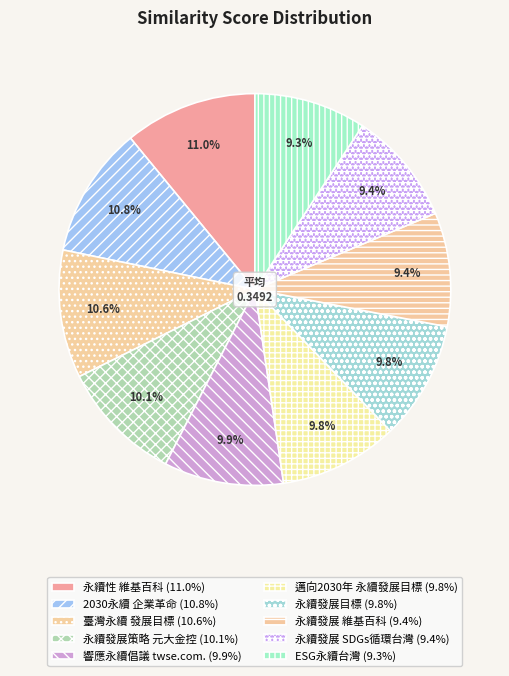

How many segments does this pie chart have?

10